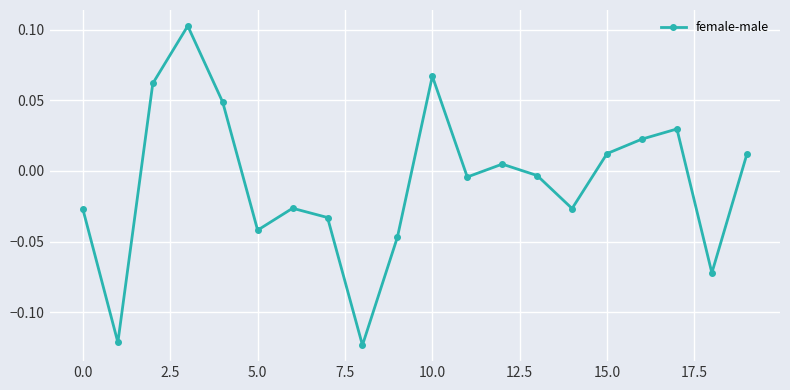

How many points are higher than both their immediate neighbors (excluding endpoints)?

5